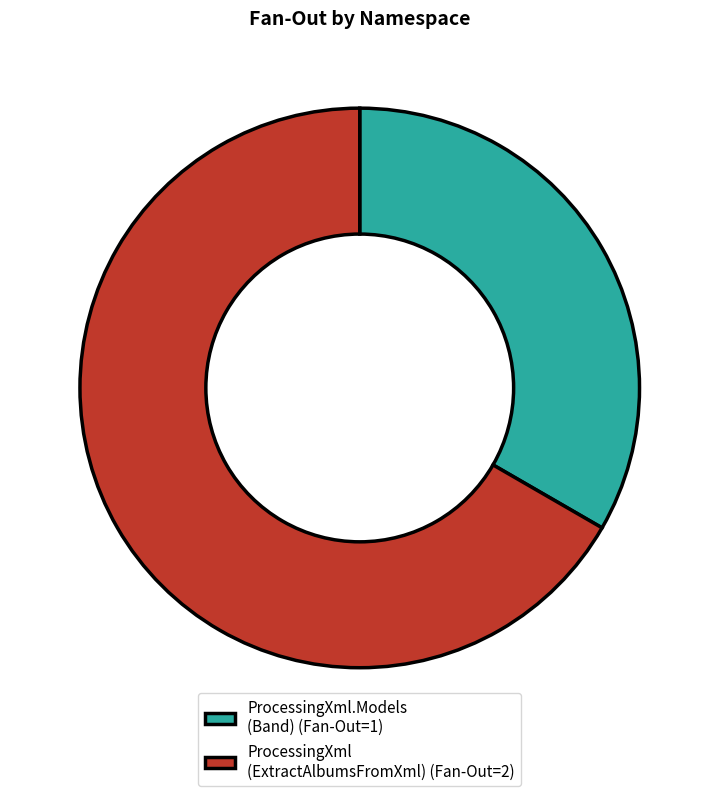

Do ProcessingXml (ExtractAlbumsFromXml) (Fan-Out=2) and ProcessingXml.Models (Band) (Fan-Out=1) together represent more than half of the pie?

Yes